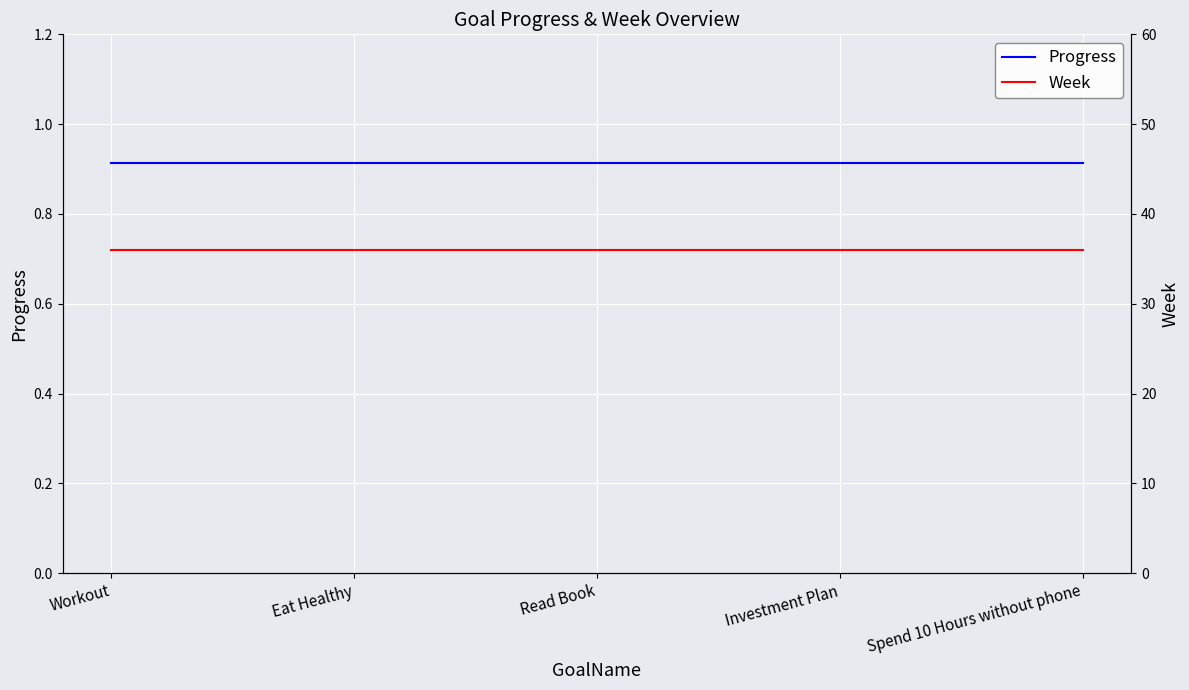

Is this an area chart (filled region under the line)?

No